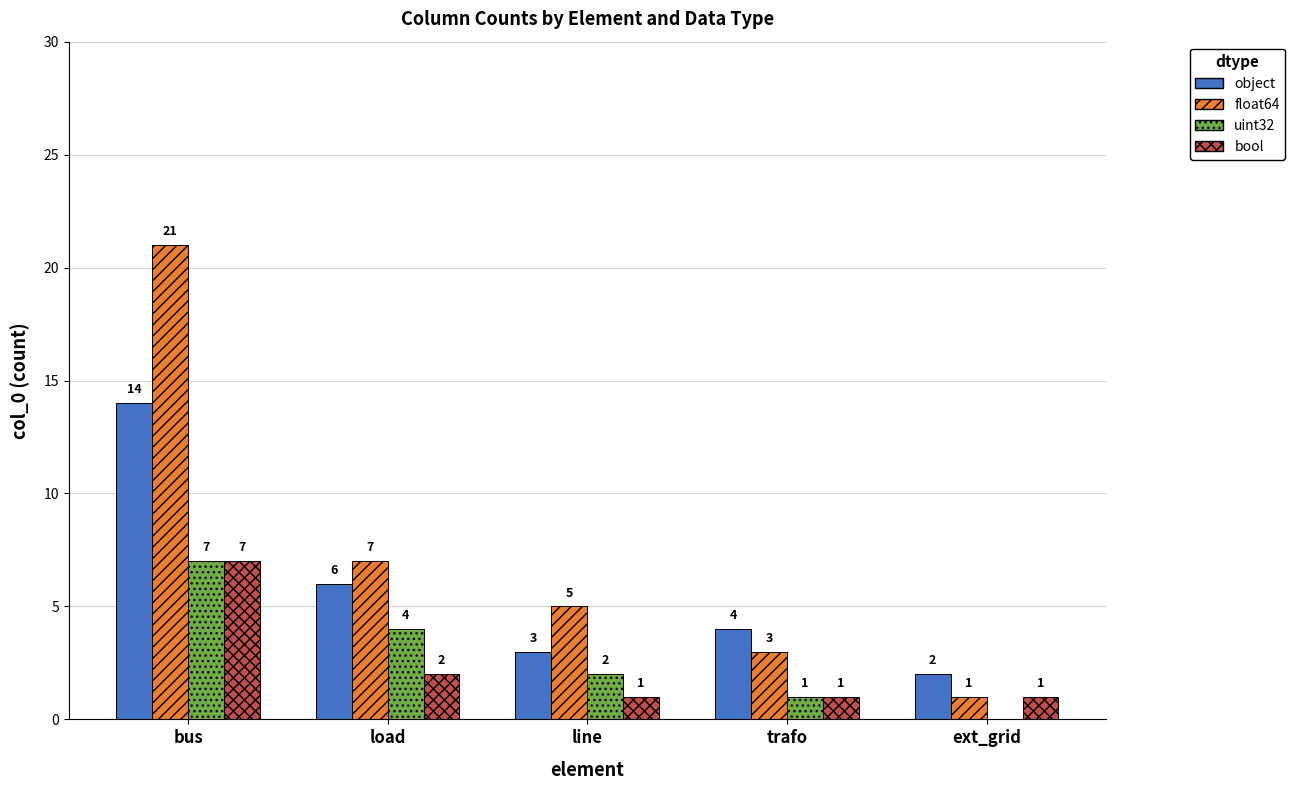

At which category is the sum across all series the highest?

bus